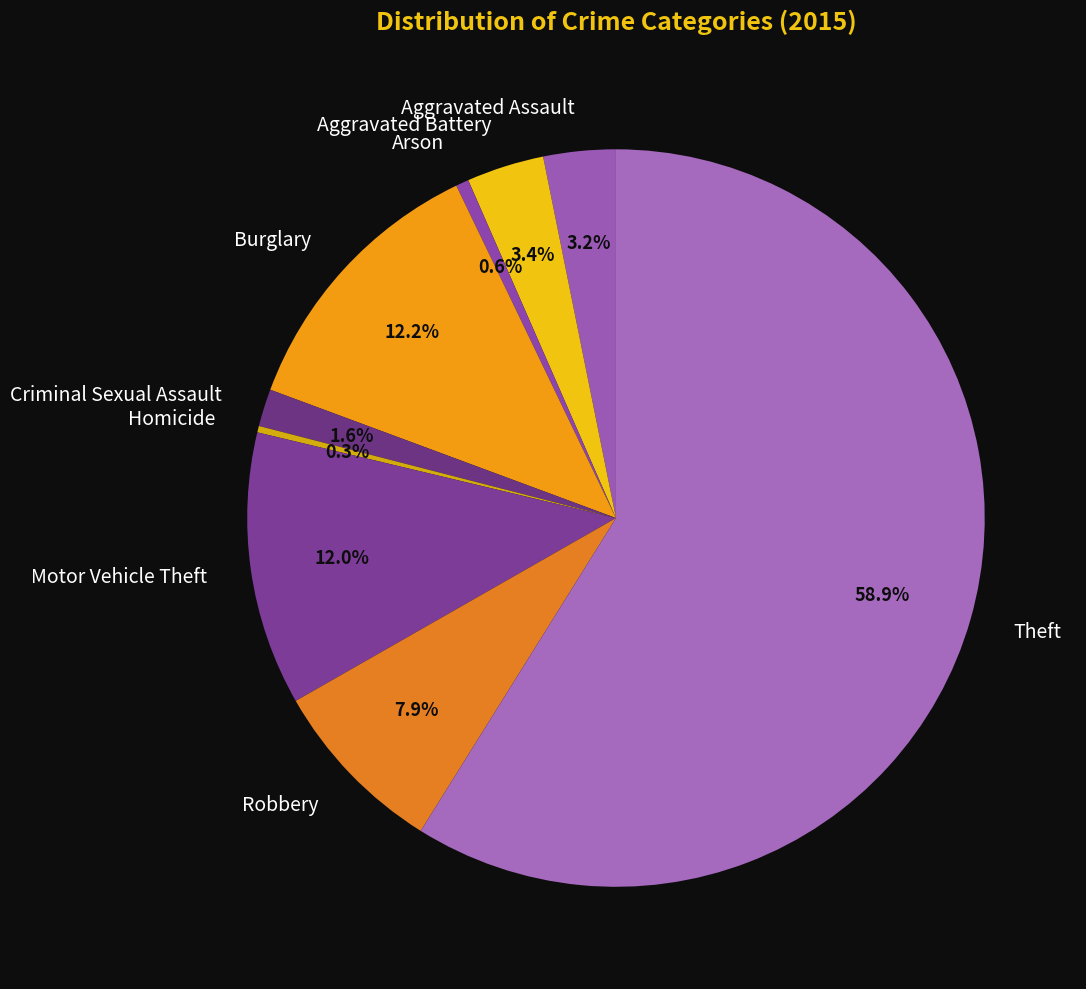

To the nearest percent, what is the average slice percentage?

11%